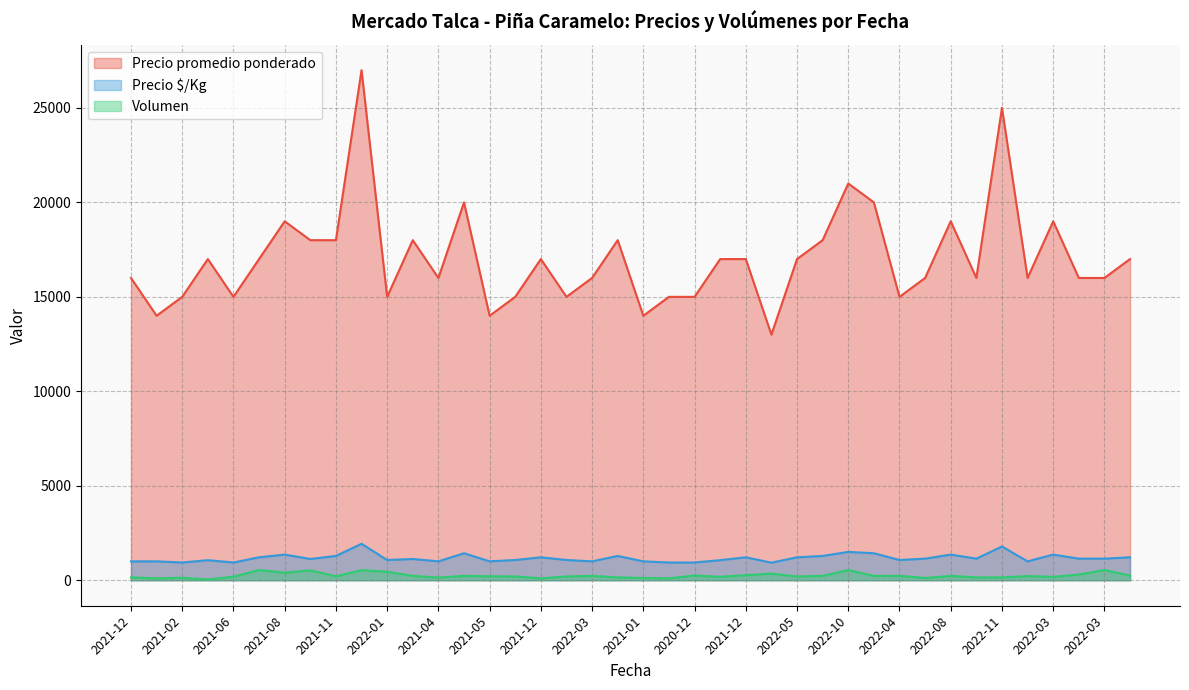

Does the chart have visible grid lines?

Yes